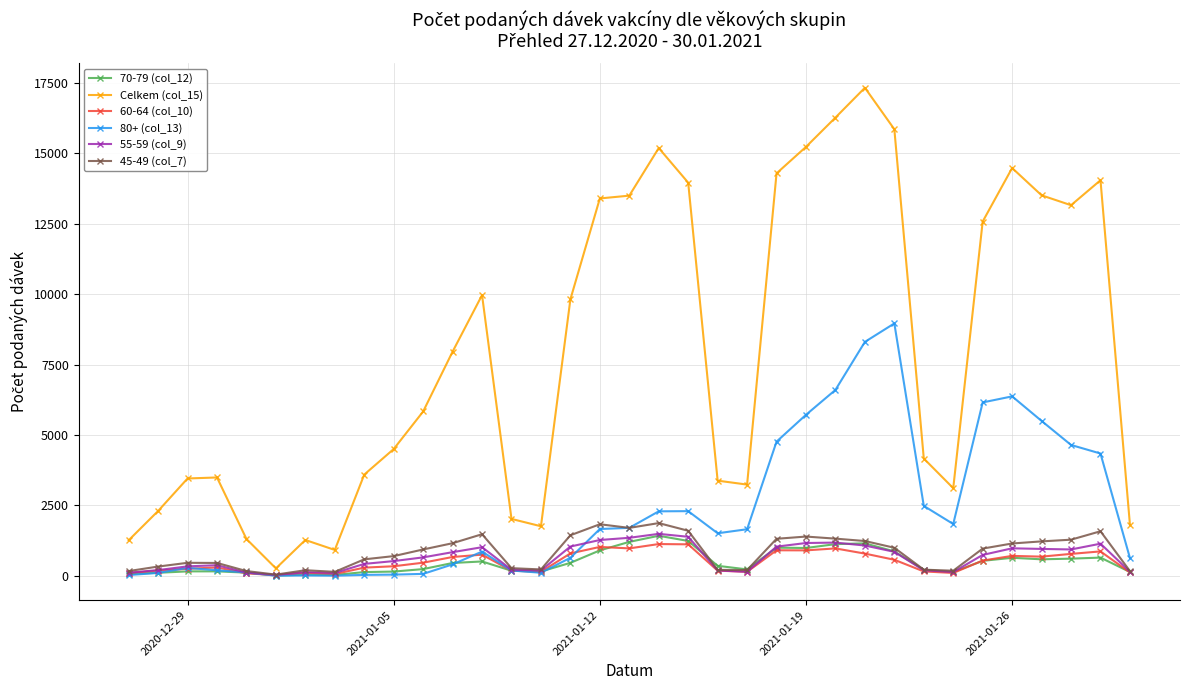

Does the chart display data point markers on the line(s)?

Yes